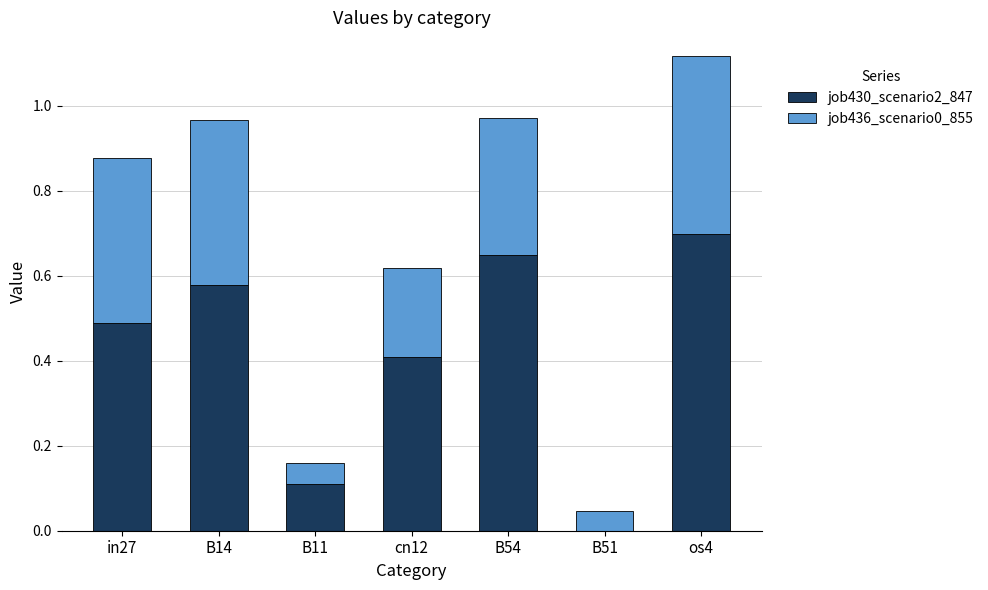

What is the sum of the job430_scenario2_847 values at B54 and in27?

1.1